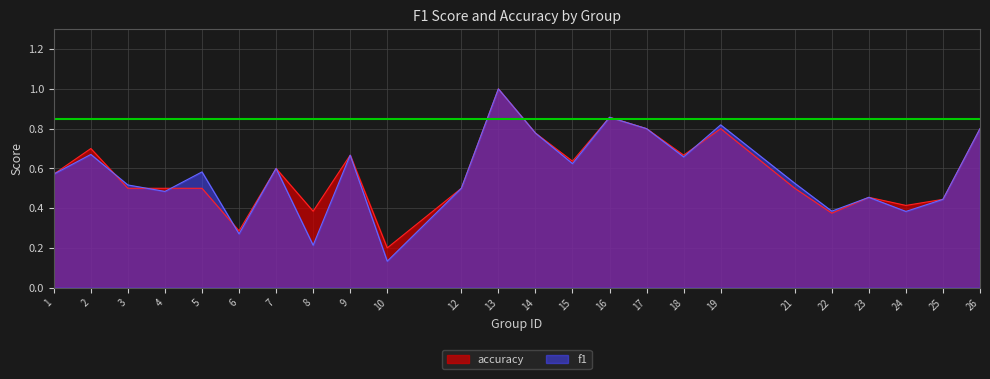

Is the value of f1 at 23 greater than the value of accuracy at 16?

No